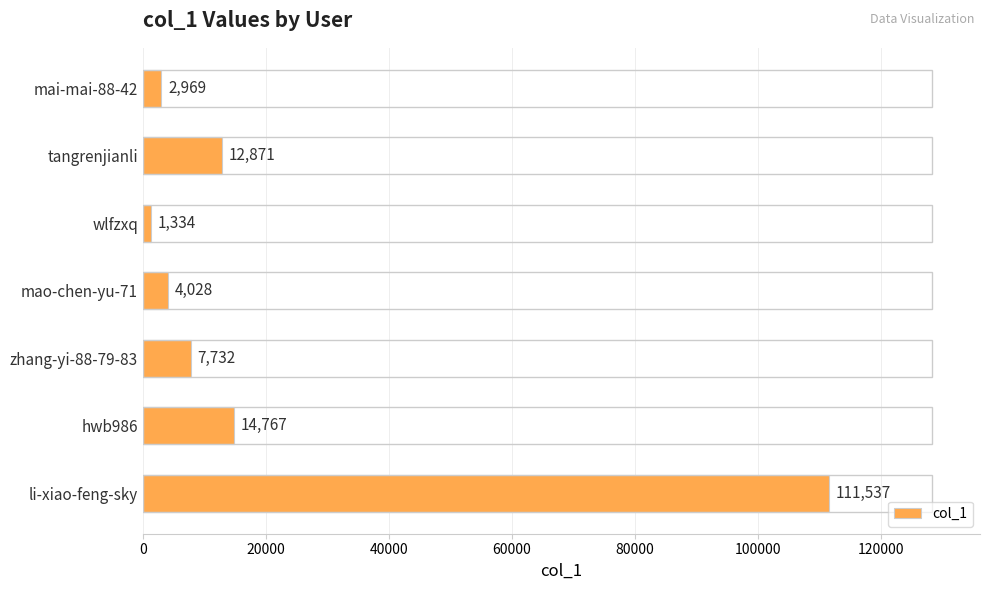

What is the approximate value at mao-chen-yu-71, to the nearest 100?

4000